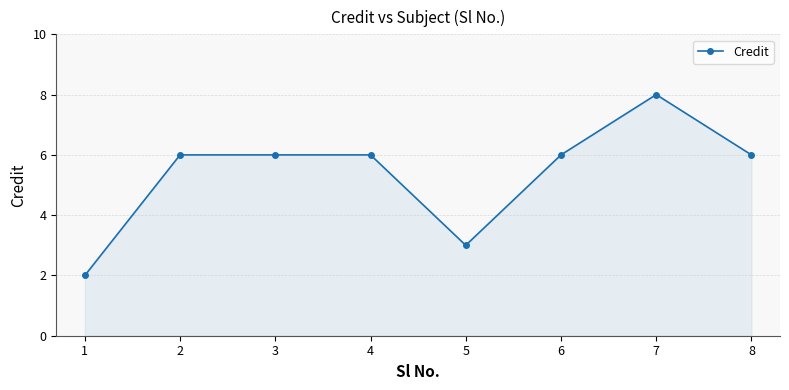

What is the smallest value displayed?

2